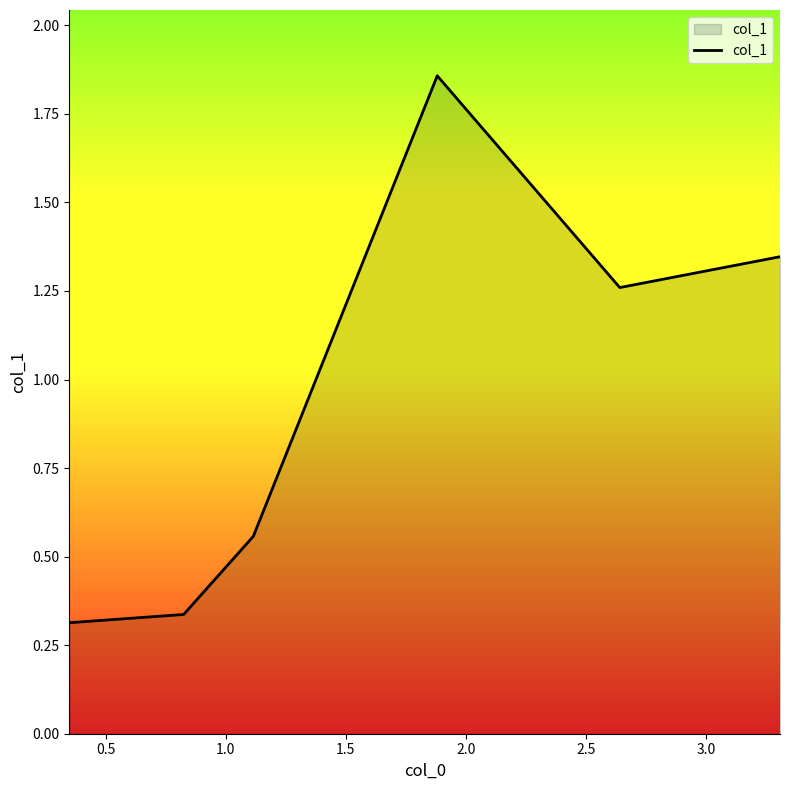

What is the average value?

0.9